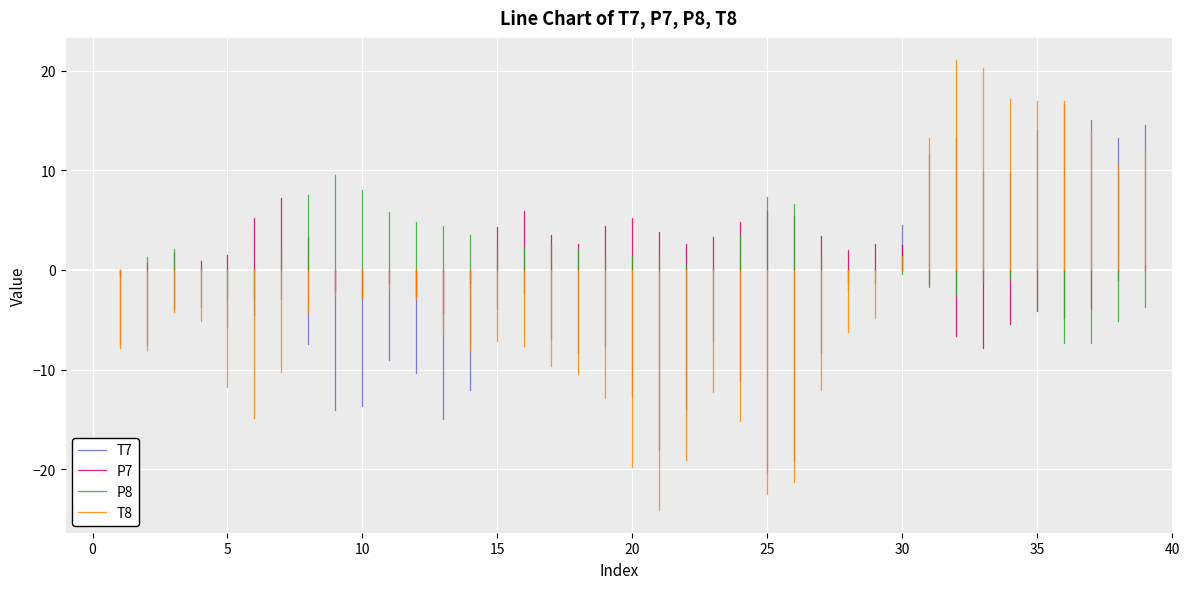

Rank the series at 39 from highest to lowest value.

T7, T8, P7, P8